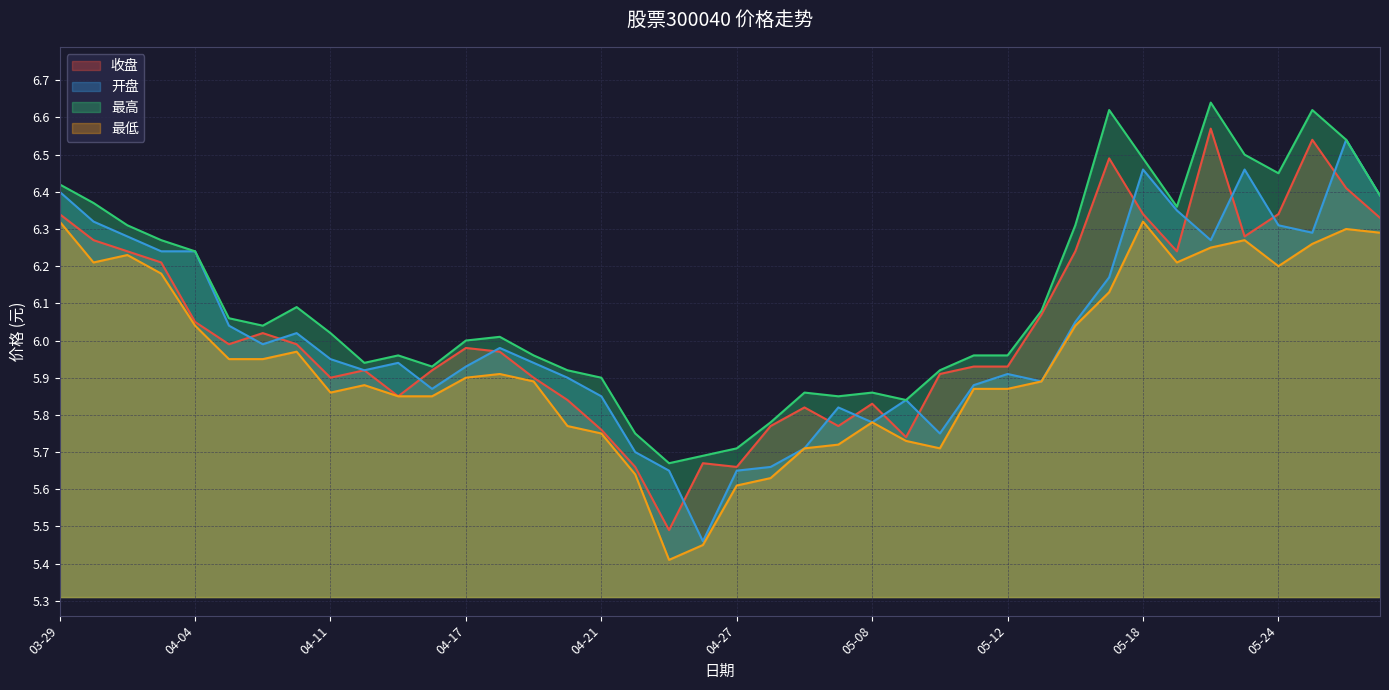

Rank the categories by 收盘 value from highest to lowest.

05-22, 05-25, 05-17, 05-26, 03-29, 05-18, 05-24, 05-29, 05-23, 03-30, 03-31, 05-16, 05-19, 04-03, 05-15, 04-04, 04-07, 04-06, 04-10, 04-17, 04-18, 05-11, 05-12, 04-12, 04-14, 05-10, 04-11, 04-19, 04-13, 04-20, 05-08, 05-04, 04-28, 05-05, 04-21, 05-09, 04-26, 04-24, 04-27, 04-25